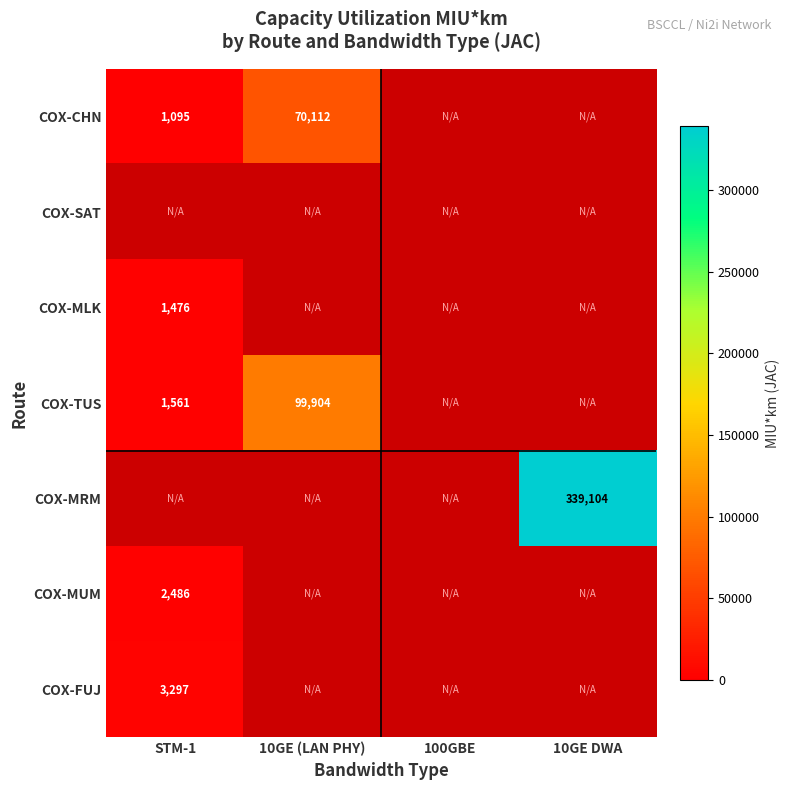

Count the number of categories in the chart.

4